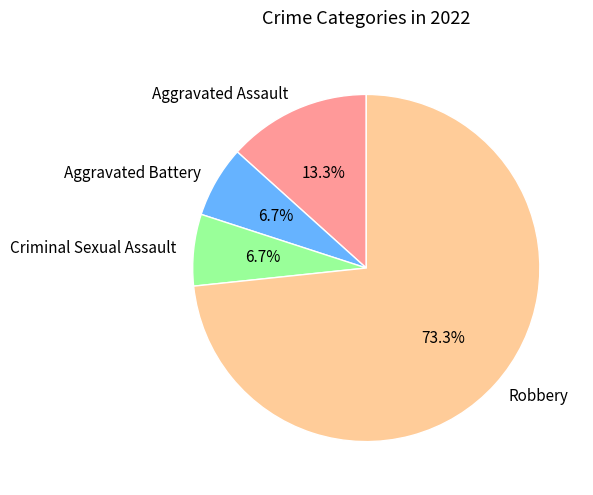

Is it true that Aggravated Battery is 7% of the pie?

True